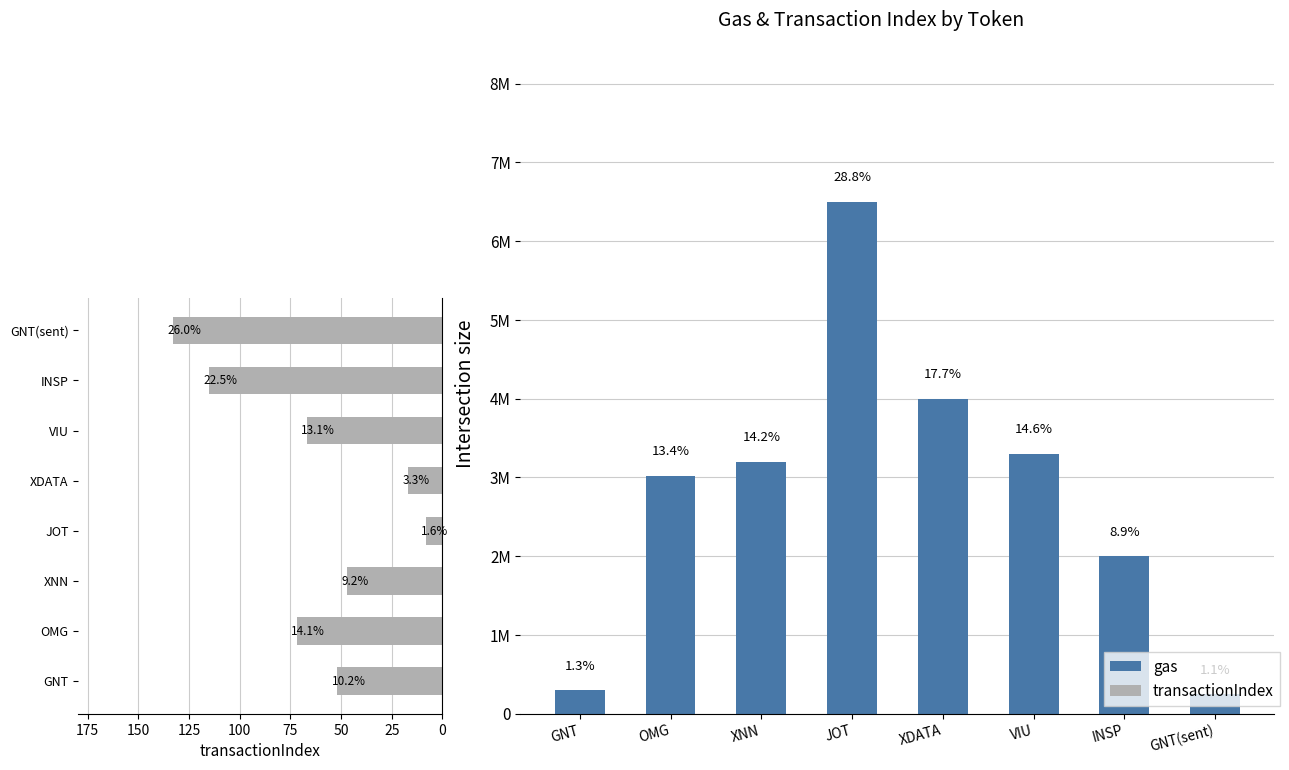

What is the highest value of the transactionIndex series?

133